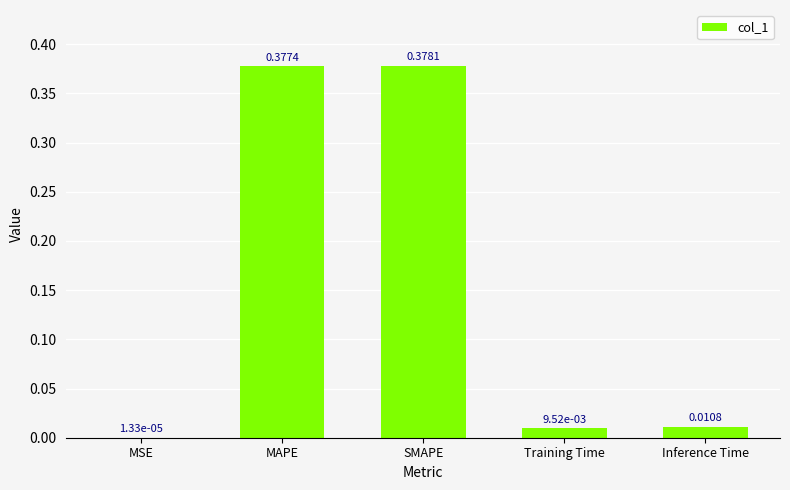

What is the change in value from MAPE to Training Time?

-0.4